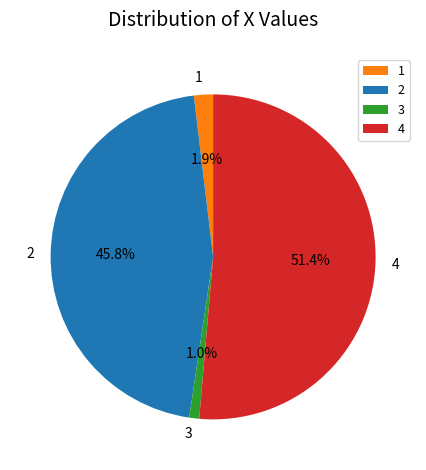

Does 2 represent more than half of the total?

No